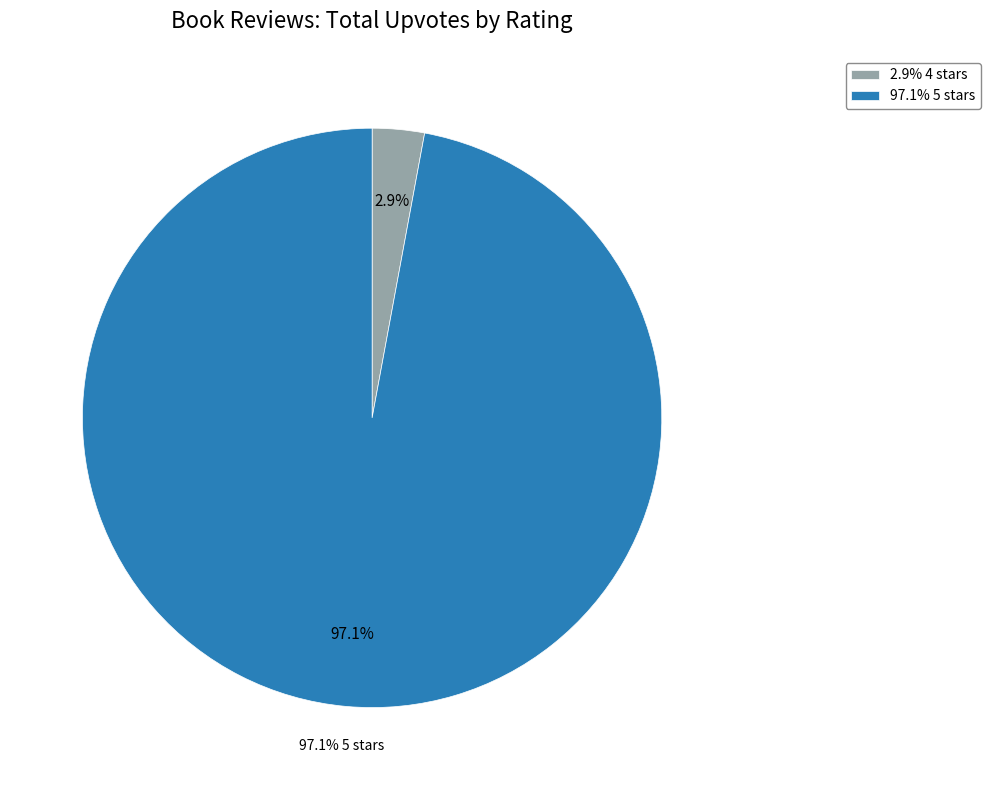

Count the number of slices in the pie.

5